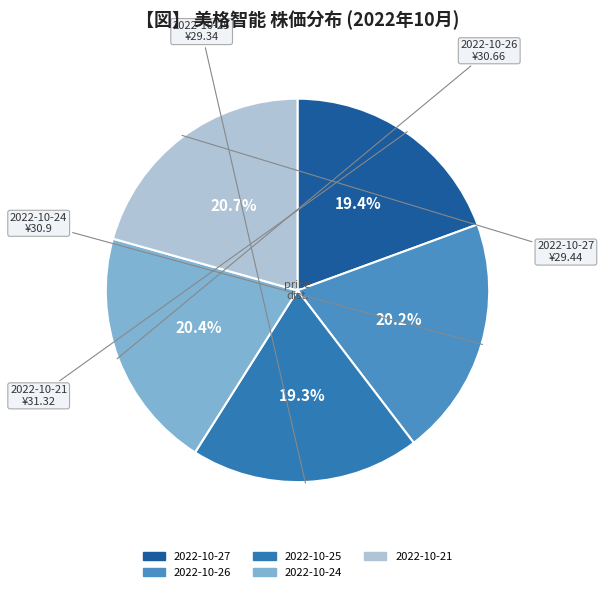

Is there any slice that represents more than half of the pie?

No